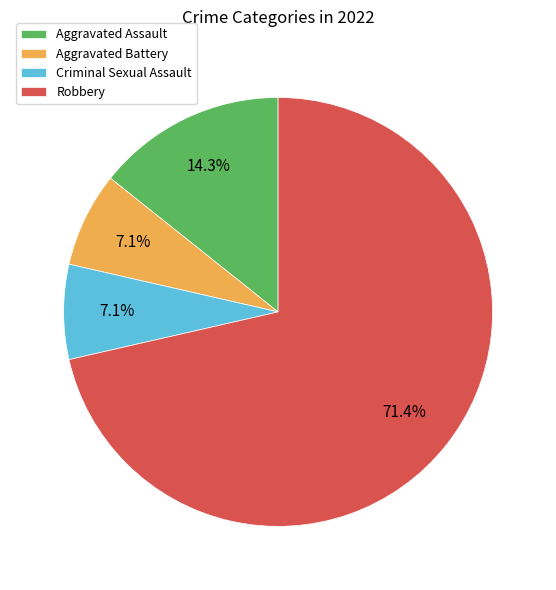

To the nearest percent, what percentage of the pie is Aggravated Assault?

14%